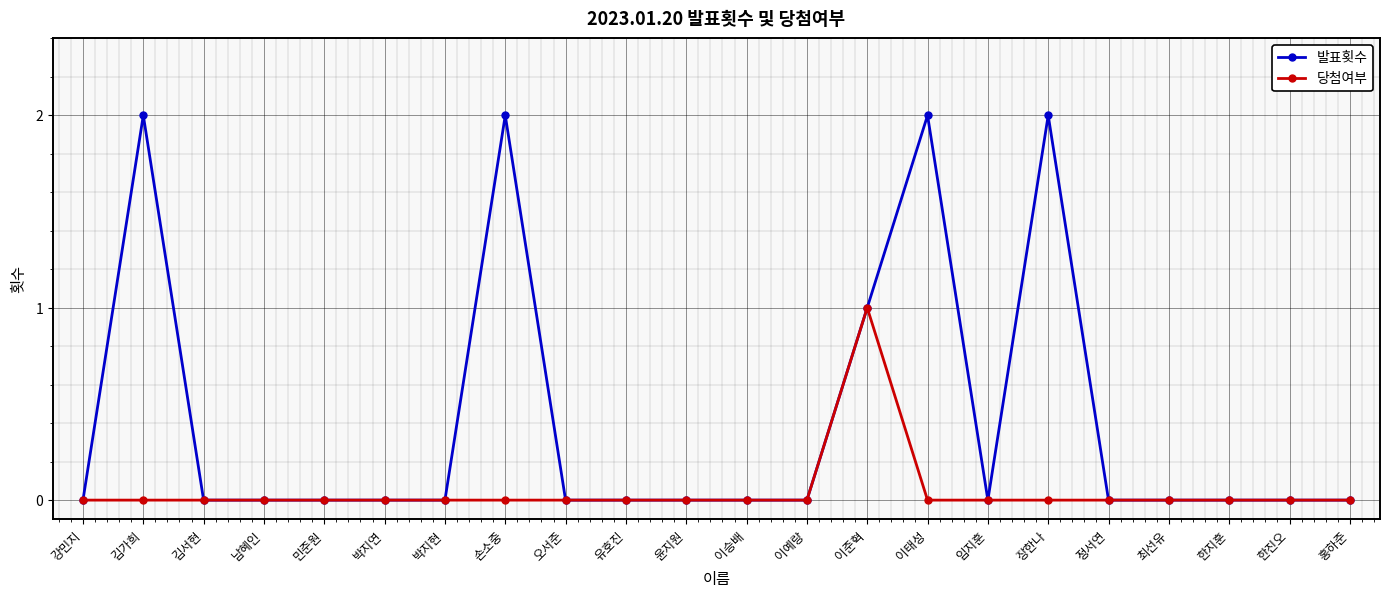

Reading right to left, what are all the values shown in this chart?

발표횟수: 0	0	0	0	0	2	0	2	1	0	0	0	0	0	2	0	0	0	0	0	2	0
당첨여부: 0	0	0	0	0	0	0	0	1	0	0	0	0	0	0	0	0	0	0	0	0	0